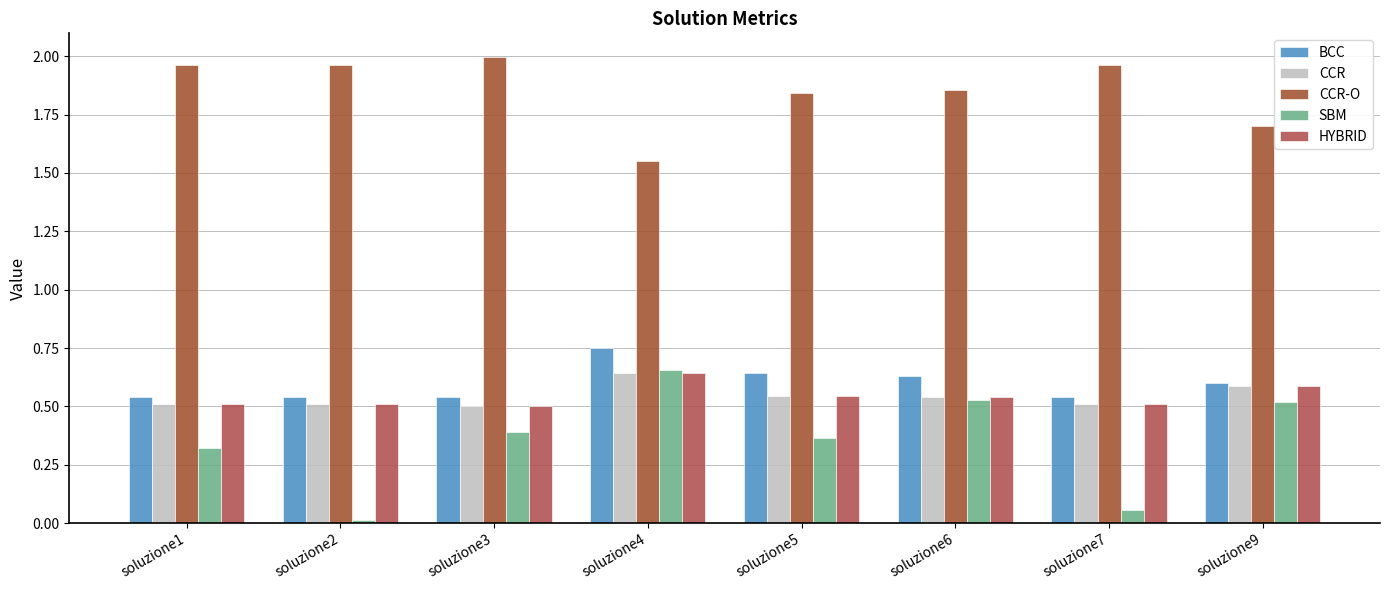

Between soluzione3 and soluzione4, which series saw the biggest shift?

CCR-O